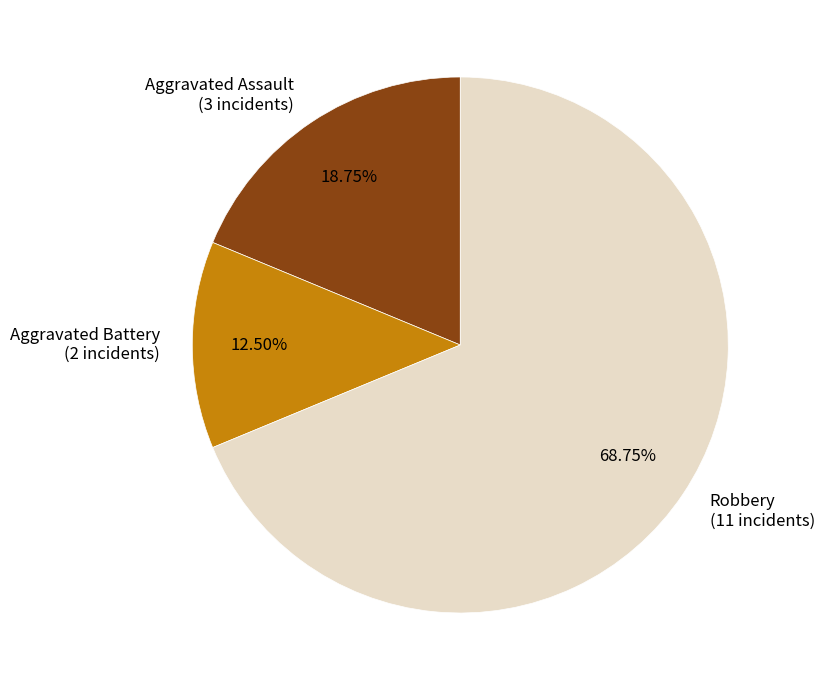

Is it true that Aggravated Assault is 24% of the pie?

False